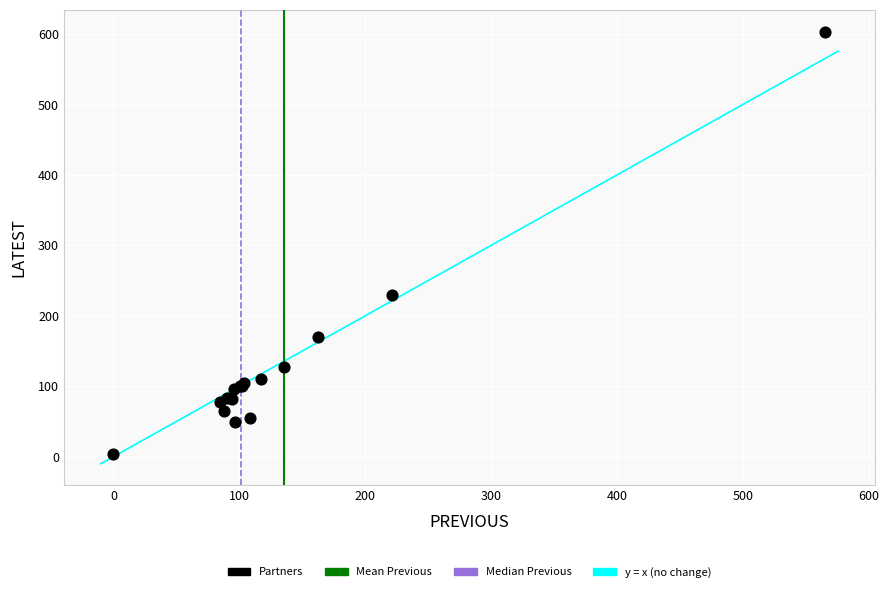

What Y value in the scatter plot is closest to 303?

228.9